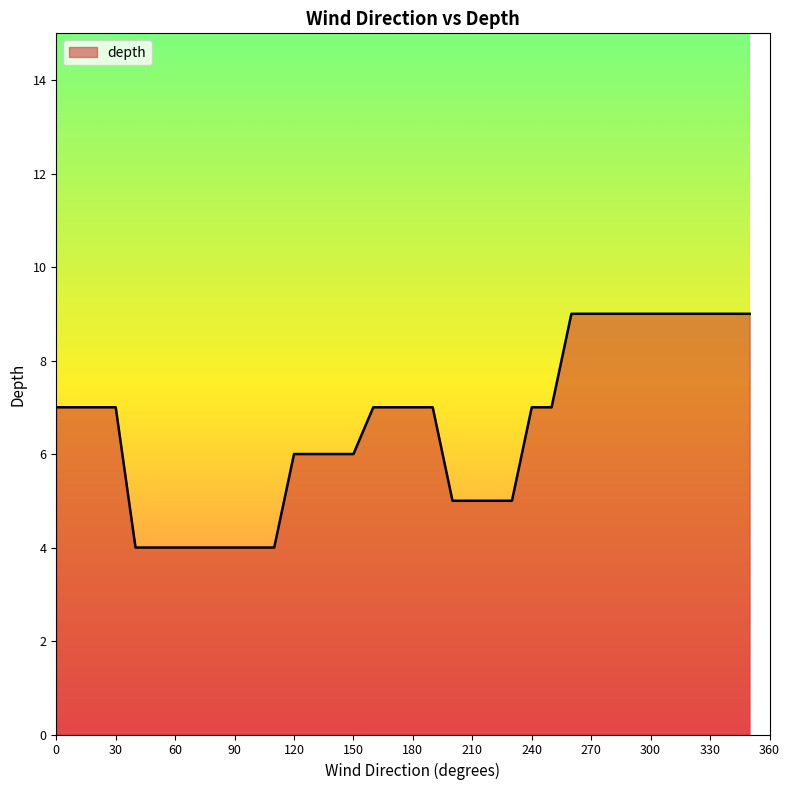

What is the difference between the maximum and minimum values?

5